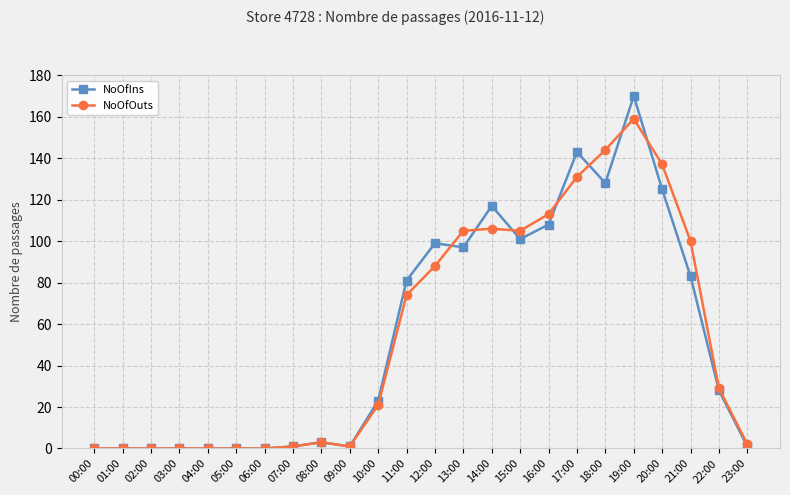

How many lines are shown in the chart?

2